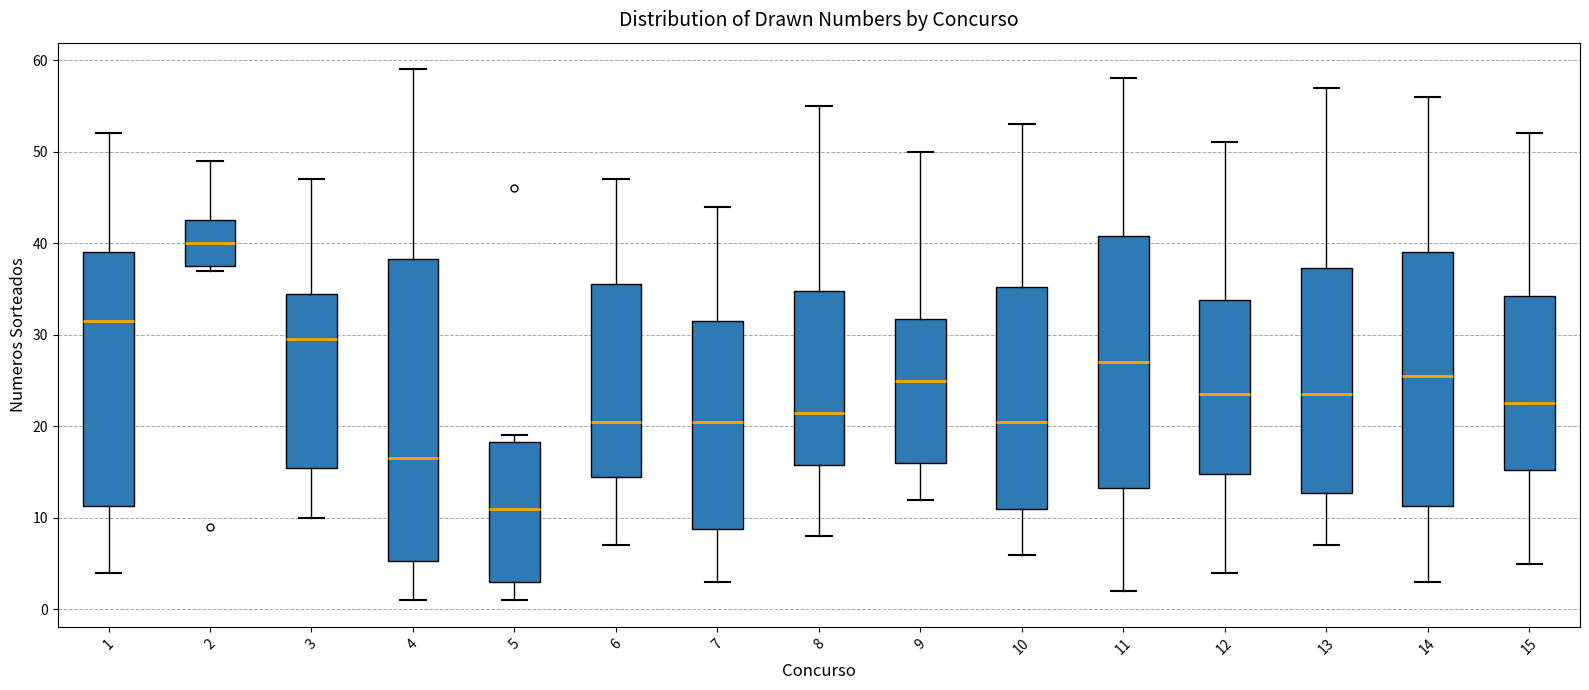

Where does the median line of the box at x = 13 sit on the y-axis? The values are not printed on the chart, so give them approximately, as read against the axis.

24